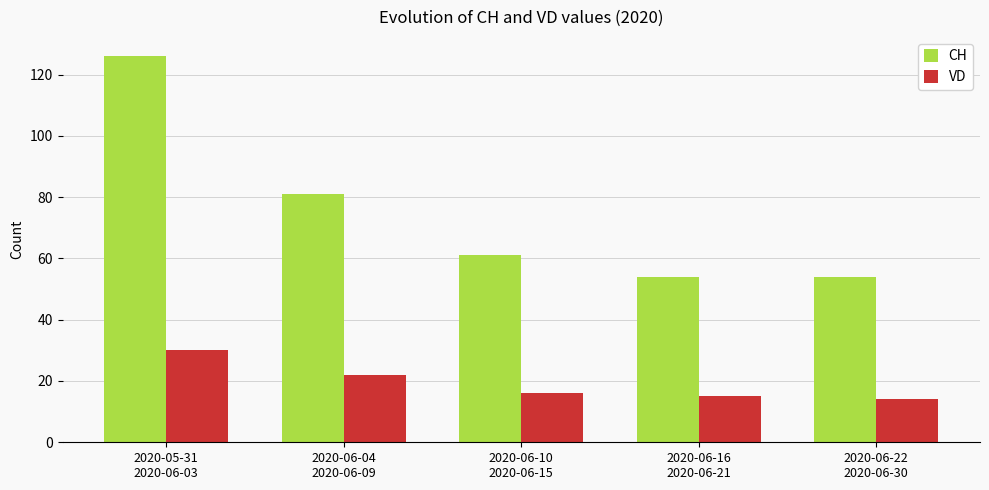

What is the sum of all VD values?

97